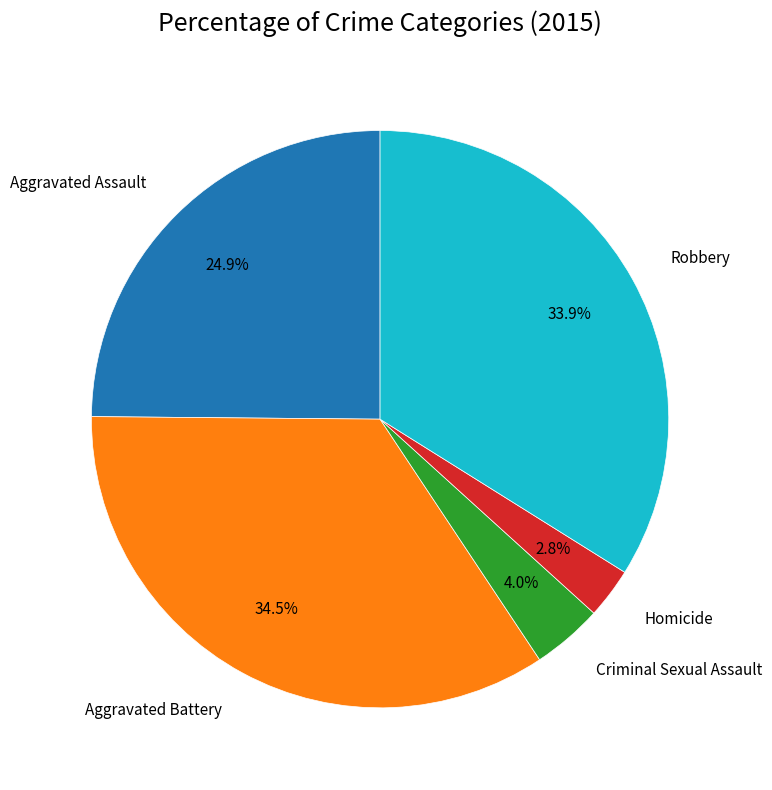

To the nearest percent, what portion does Aggravated Assault represent?

25%